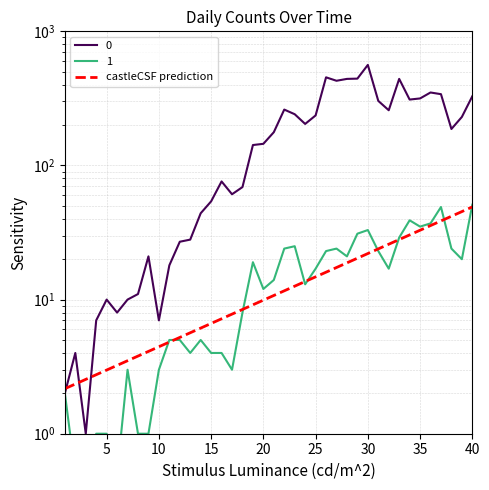

What is the difference between the second highest and minimum values in the 0 series?

453.0